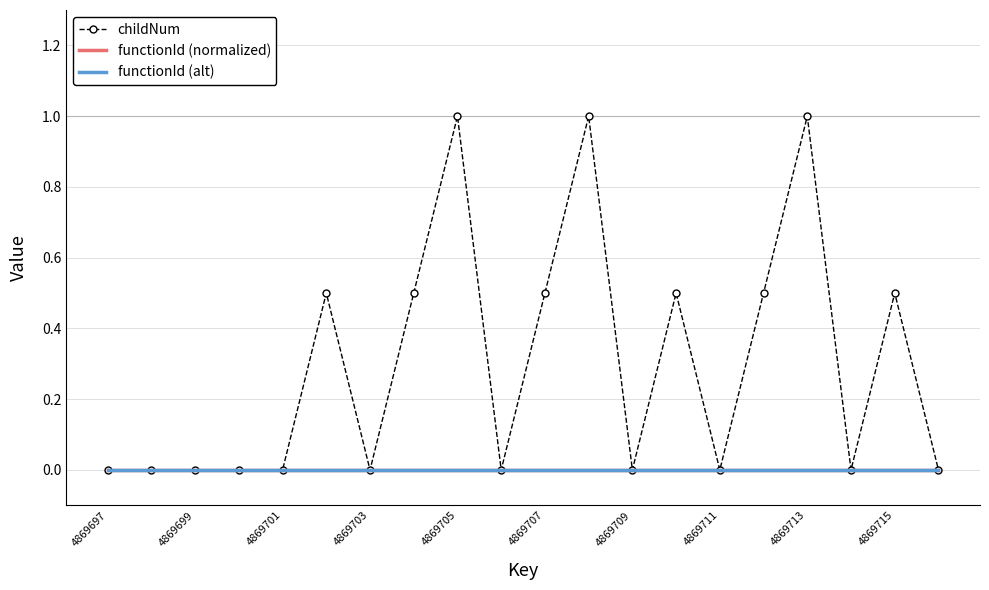

Reading right to left, transcribe all the data shown in this chart.

childNum: 0.0	0.5	0.0	1.0	0.5	0.0	0.5	0.0	1.0	0.5	0.0	1.0	0.5	0.0	0.5	0.0	0.0	0.0	0.0	0.0
functionId (normalized): 0.0	0.0	0.0	0.0	0.0	0.0	0.0	0.0	0.0	0.0	0.0	0.0	0.0	0.0	0.0	0.0	0.0	0.0	0.0	0.0
functionId (alt): 0.0	0.0	0.0	0.0	0.0	0.0	0.0	0.0	0.0	0.0	0.0	0.0	0.0	0.0	0.0	0.0	0.0	0.0	0.0	0.0